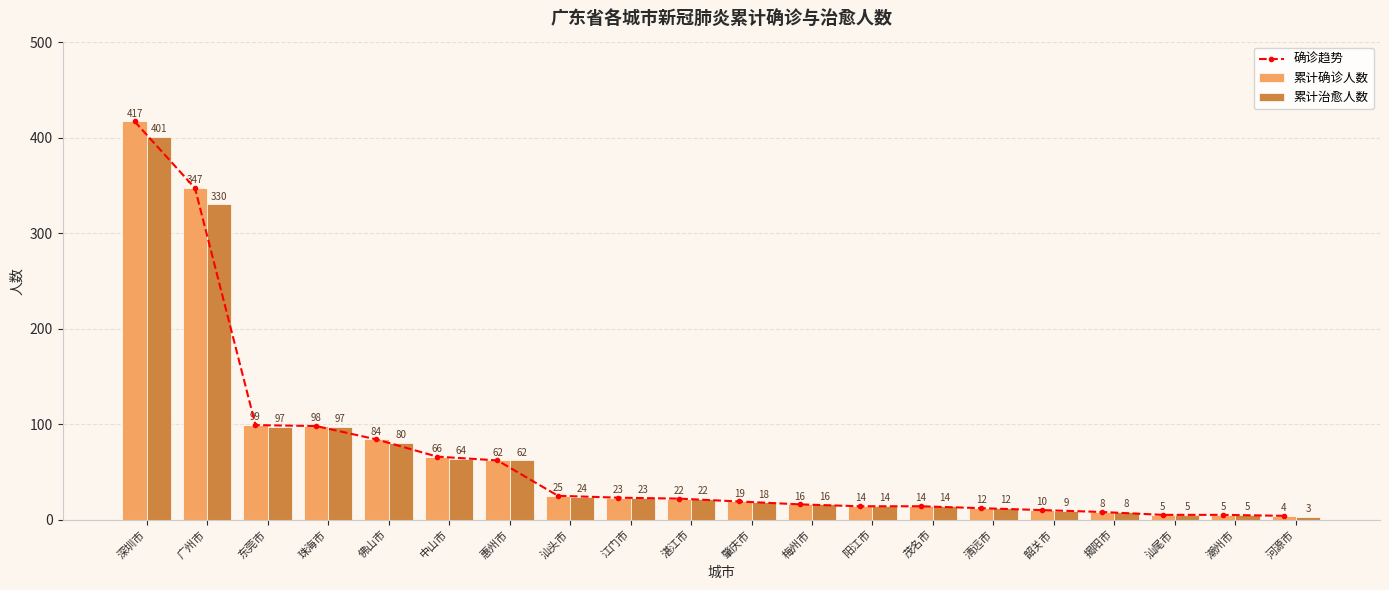

Is the value of 累计治愈人数 at 清远市 greater than the value of 累计确诊人数 at 湛江市?

No